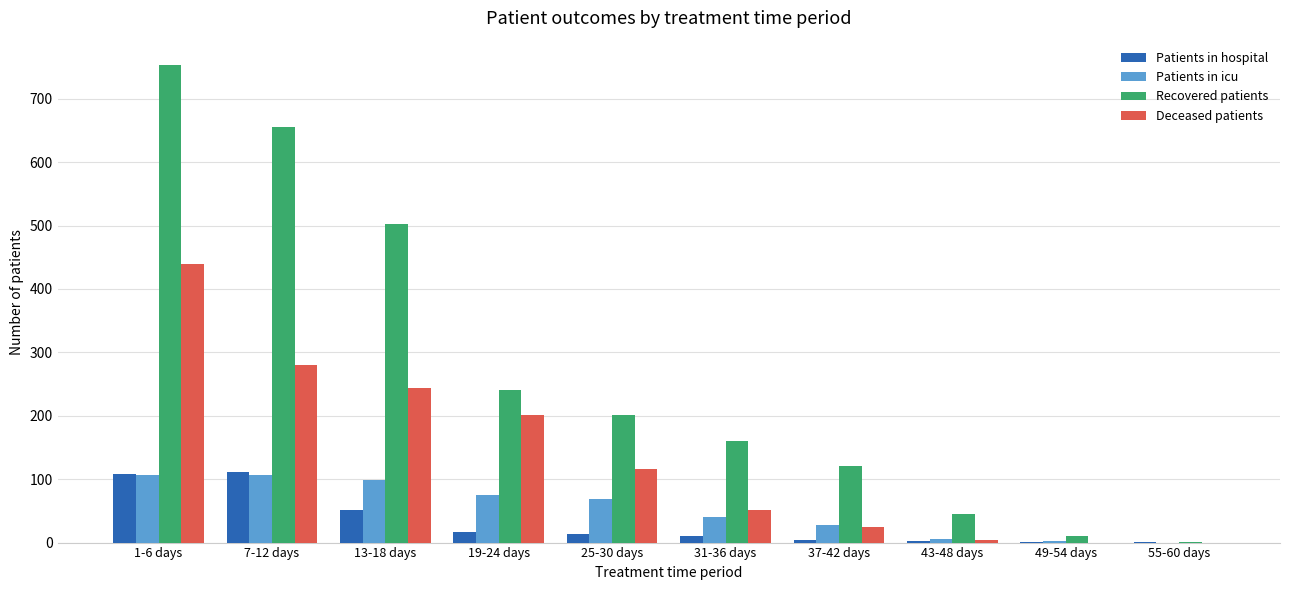

What is the highest value of the Patients in hospital series?

111